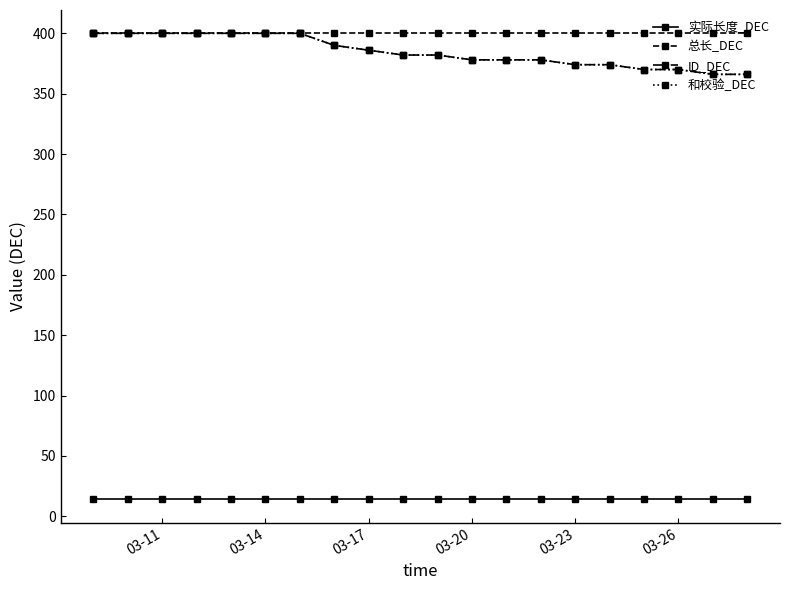

Is this an area chart (filled region under the line)?

No